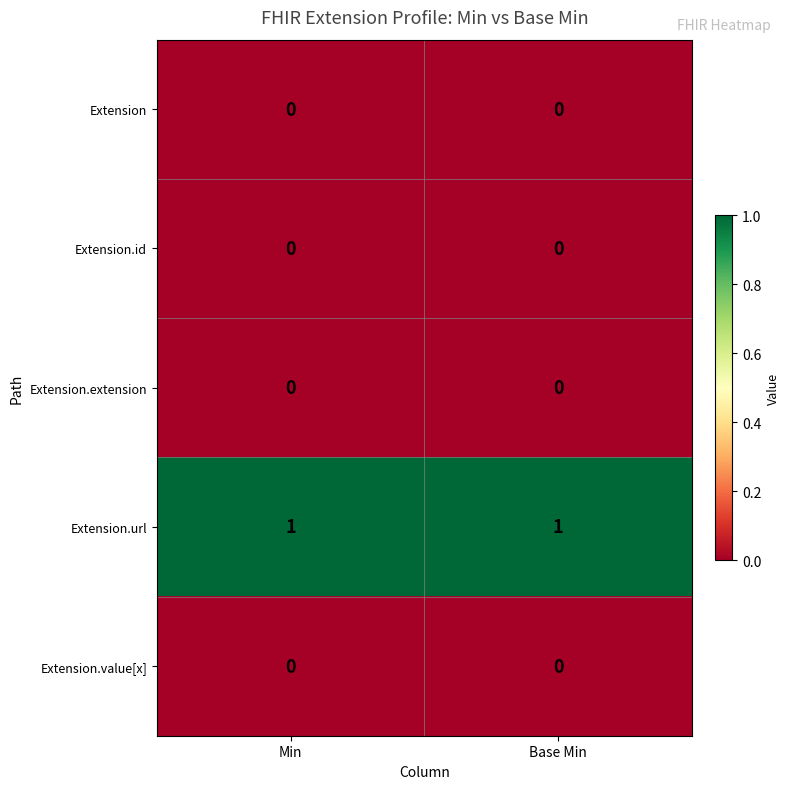

The Extension.value[x] series shows 0 at Min. True or false?

True